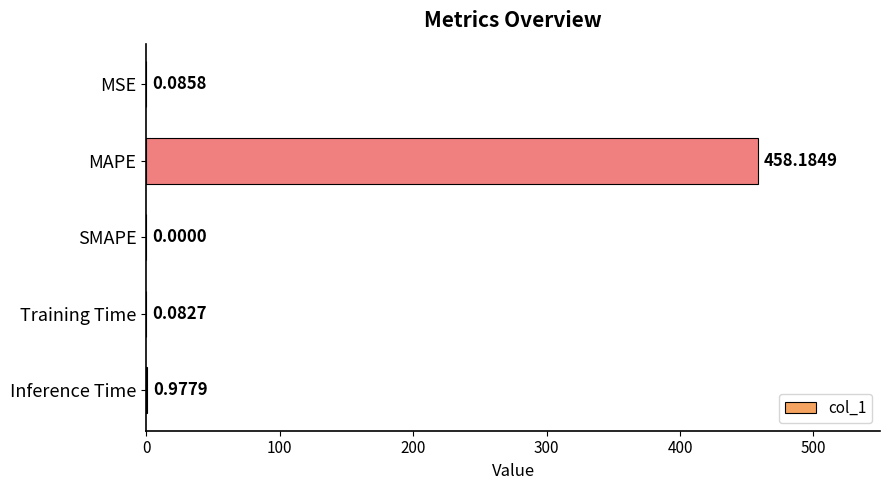

What is the change in value from MSE to MAPE?

+458.1